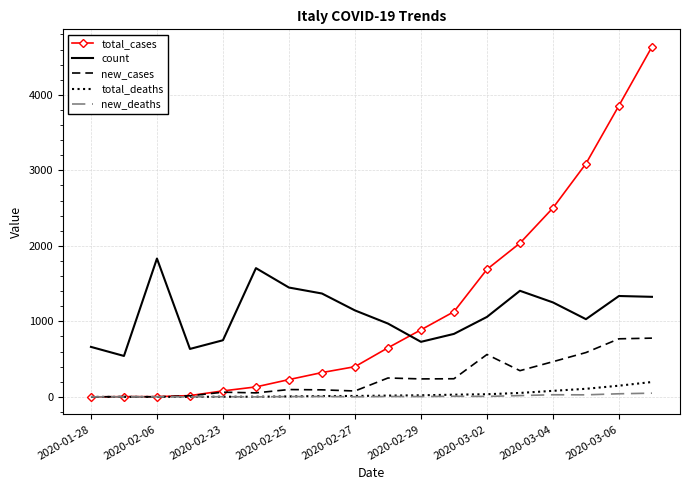

True or false: new_cases and count cross at least once.

False